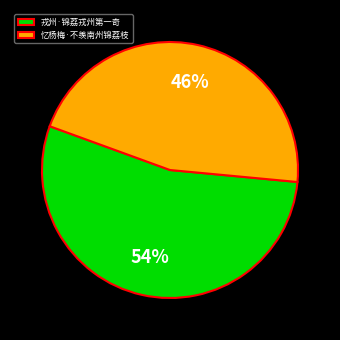

Count the number of slices in the pie.

2